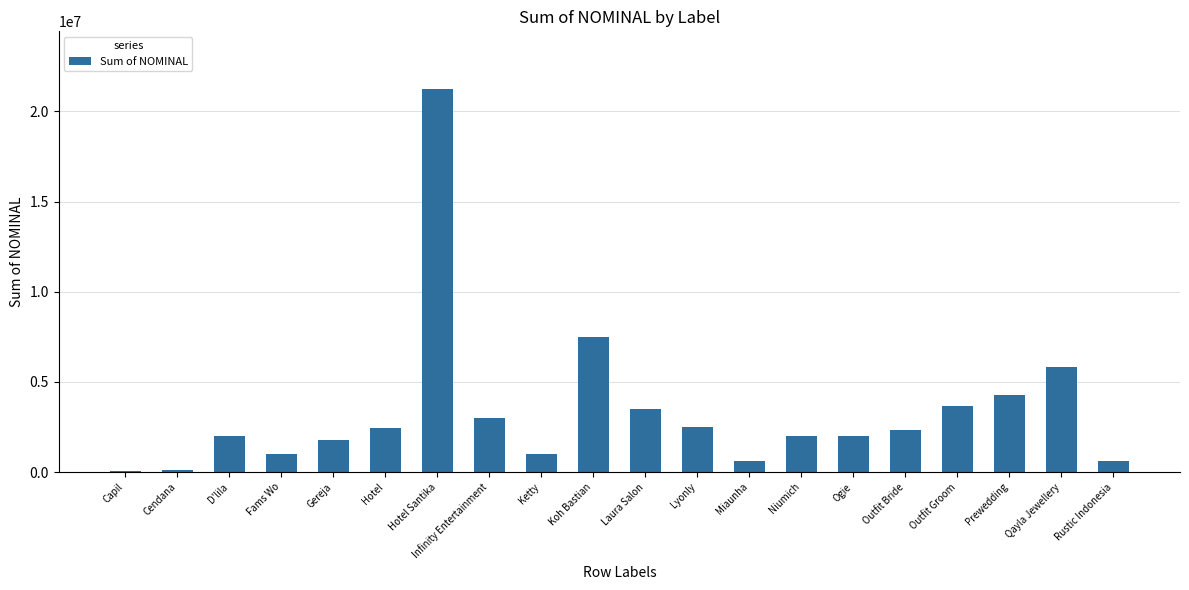

What is the change in value from Laura Salon to Qayla Jewellery?

+2348000